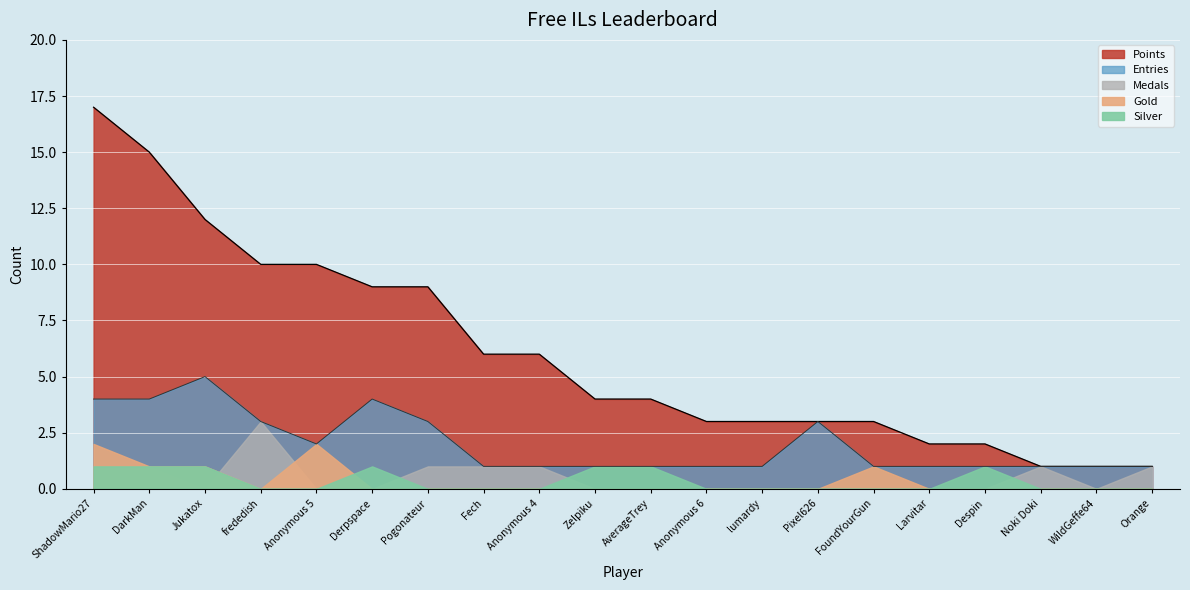

Reading right to left, transcribe all the data shown in this chart.

Entries: Orange=1	WildGeffe64=1	Noki Doki=1	Despin=1	Larvitar=1	FoundYourGun=1	Pixel626=3	lumardy=1	Anonymous 6=1	AverageTrey=1	Zelpiku=1	Anonymous 4=1	Fech=1	Pogonateur=3	Derpspace=4	Anonymous 5=2	frededish=3	Jukatox=5	DarkMan=4	ShadowMario27=4
Points: Orange=1	WildGeffe64=1	Noki Doki=1	Despin=2	Larvitar=2	FoundYourGun=3	Pixel626=3	lumardy=3	Anonymous 6=3	AverageTrey=4	Zelpiku=4	Anonymous 4=6	Fech=6	Pogonateur=9	Derpspace=9	Anonymous 5=10	frededish=10	Jukatox=12	DarkMan=15	ShadowMario27=17
Medals: Orange=1	WildGeffe64=0	Noki Doki=1	Despin=0	Larvitar=0	FoundYourGun=0	Pixel626=0	lumardy=0	Anonymous 6=0	AverageTrey=0	Zelpiku=0	Anonymous 4=1	Fech=1	Pogonateur=1	Derpspace=0	Anonymous 5=0	frededish=3	Jukatox=0	DarkMan=1	ShadowMario27=1
Gold: Orange=0	WildGeffe64=0	Noki Doki=0	Despin=0	Larvitar=0	FoundYourGun=1	Pixel626=0	lumardy=0	Anonymous 6=0	AverageTrey=0	Zelpiku=0	Anonymous 4=0	Fech=0	Pogonateur=0	Derpspace=0	Anonymous 5=2	frededish=0	Jukatox=1	DarkMan=1	ShadowMario27=2
Silver: Orange=0	WildGeffe64=0	Noki Doki=0	Despin=1	Larvitar=0	FoundYourGun=0	Pixel626=0	lumardy=0	Anonymous 6=0	AverageTrey=1	Zelpiku=1	Anonymous 4=0	Fech=0	Pogonateur=0	Derpspace=1	Anonymous 5=0	frededish=0	Jukatox=1	DarkMan=1	ShadowMario27=1